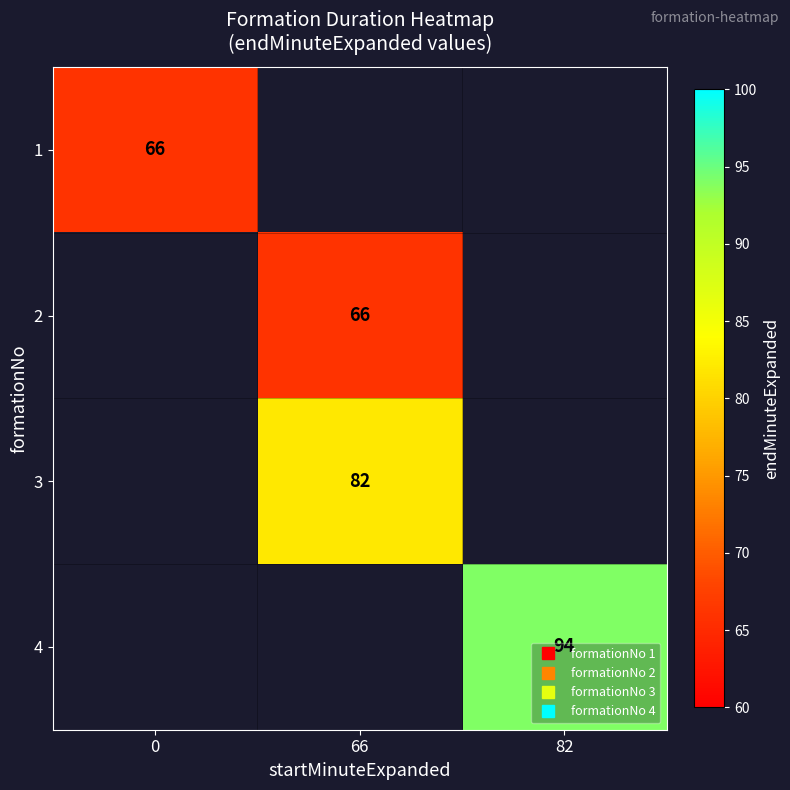

Rank the categories by 2 value from highest to lowest.

0, 66, 82